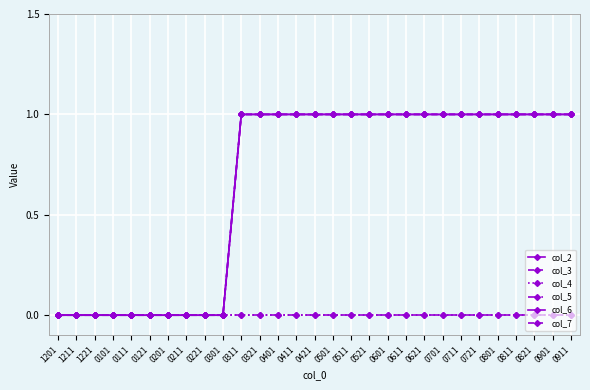

Which category has the lowest value in the col_6 series?

1201